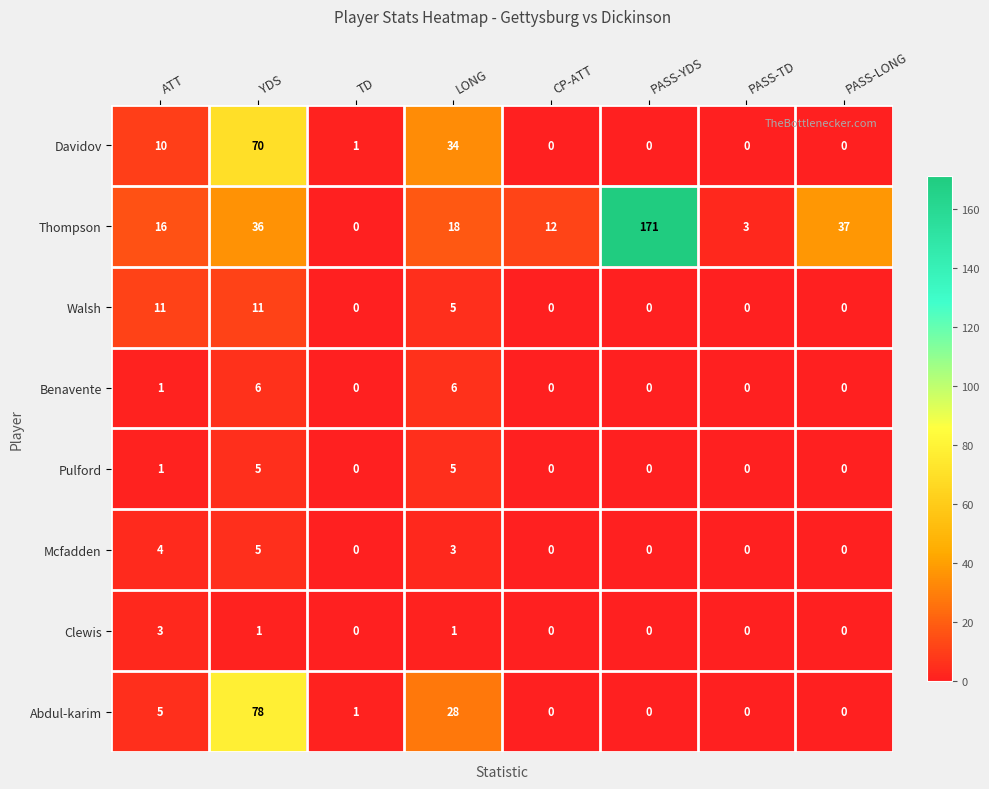

What is the sum of all Pulford values?

11